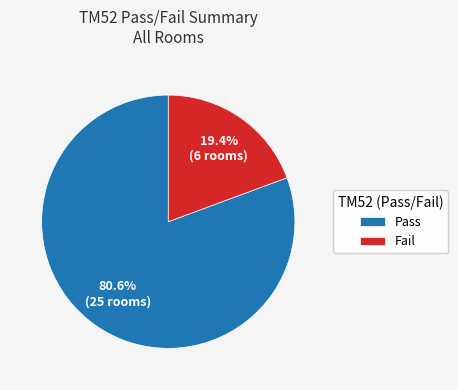

How many slices are in this pie chart?

2